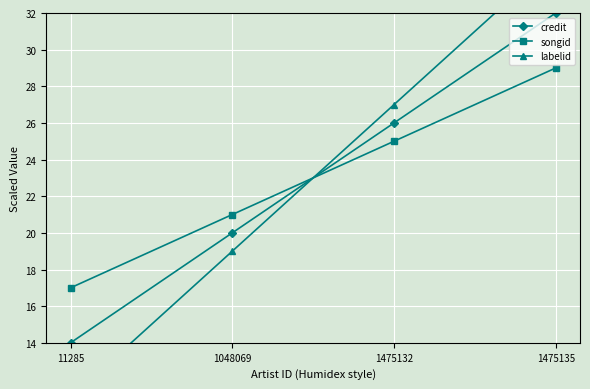

After their last crossing, which series has the higher values: songid or labelid?

labelid